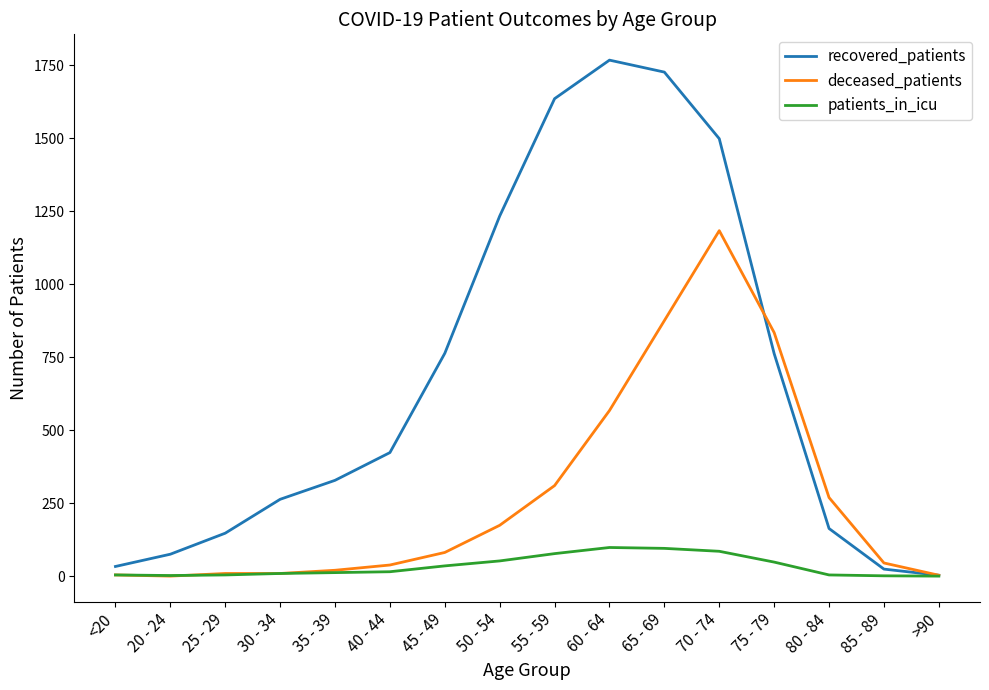

At 55 - 59, list the series in order from smallest to largest.

patients_in_icu, deceased_patients, recovered_patients